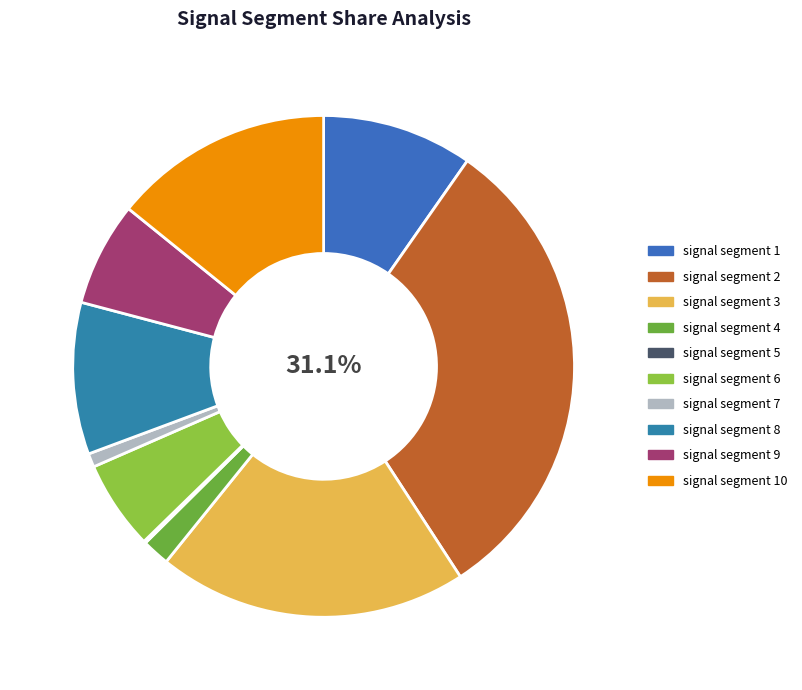

Combined, what portion of the pie is signal segment 4 and signal segment 9?

8.5%